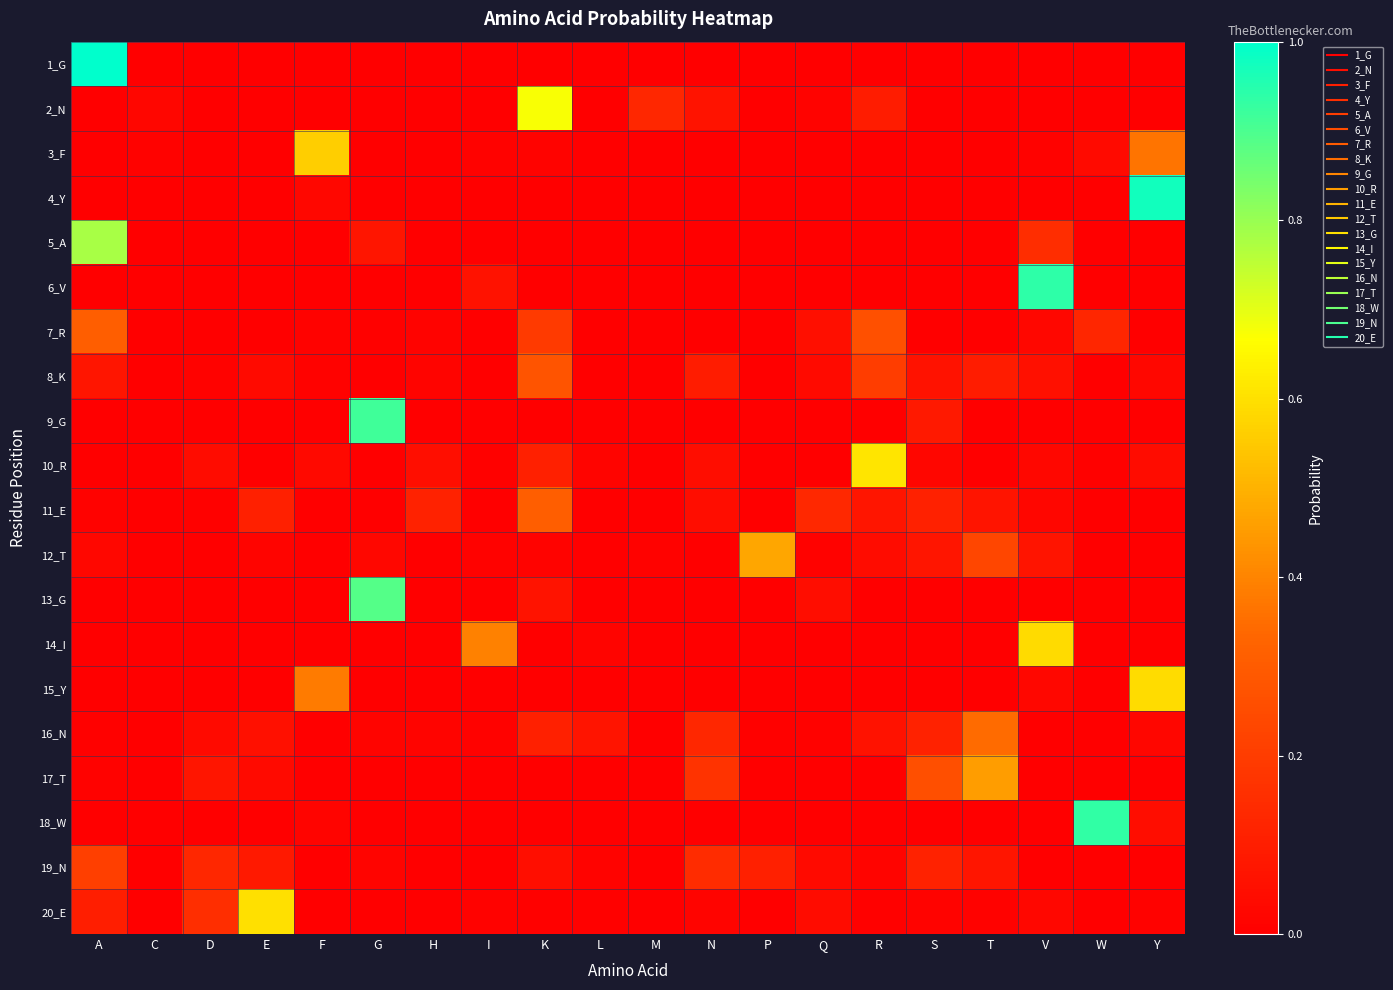

Reading left to right, transcribe all the data shown in this chart.

1_G: A=1.0	C=0.0	D=0.0	E=0.0	F=0.0	G=0.0	H=0.0	I=0.0	K=0.0	L=0.0	M=0.0	N=0.0	P=0.0	Q=0.0	R=0.0	S=0.0	T=0.0	V=0.0	W=0.0	Y=0.0
2_N: A=0.0	C=0.0	D=0.0	E=0.0	F=0.0	G=0.0	H=0.0	I=0.0	K=0.7	L=0.0	M=0.1	N=0.1	P=0.0	Q=0.0	R=0.1	S=0.0	T=0.0	V=0.0	W=0.0	Y=0.0
3_F: A=0.0	C=0.0	D=0.0	E=0.0	F=0.6	G=0.0	H=0.0	I=0.0	K=0.0	L=0.0	M=0.0	N=0.0	P=0.0	Q=0.0	R=0.0	S=0.0	T=0.0	V=0.0	W=0.0	Y=0.4
4_Y: A=0.0	C=0.0	D=0.0	E=0.0	F=0.0	G=0.0	H=0.0	I=0.0	K=0.0	L=0.0	M=0.0	N=0.0	P=0.0	Q=0.0	R=0.0	S=0.0	T=0.0	V=0.0	W=0.0	Y=1.0
5_A: A=0.8	C=0.0	D=0.0	E=0.0	F=0.0	G=0.1	H=0.0	I=0.0	K=0.0	L=0.0	M=0.0	N=0.0	P=0.0	Q=0.0	R=0.0	S=0.0	T=0.0	V=0.1	W=0.0	Y=0.0
6_V: A=0.0	C=0.0	D=0.0	E=0.0	F=0.0	G=0.0	H=0.0	I=0.1	K=0.0	L=0.0	M=0.0	N=0.0	P=0.0	Q=0.0	R=0.0	S=0.0	T=0.0	V=0.9	W=0.0	Y=0.0
7_R: A=0.3	C=0.0	D=0.0	E=0.0	F=0.0	G=0.0	H=0.0	I=0.0	K=0.2	L=0.0	M=0.0	N=0.0	P=0.0	Q=0.1	R=0.3	S=0.0	T=0.0	V=0.0	W=0.1	Y=0.0
8_K: A=0.1	C=0.0	D=0.0	E=0.0	F=0.0	G=0.0	H=0.0	I=0.0	K=0.3	L=0.0	M=0.0	N=0.1	P=0.0	Q=0.0	R=0.2	S=0.1	T=0.1	V=0.1	W=0.0	Y=0.0
9_G: A=0.0	C=0.0	D=0.0	E=0.0	F=0.0	G=0.9	H=0.0	I=0.0	K=0.0	L=0.0	M=0.0	N=0.0	P=0.0	Q=0.0	R=0.0	S=0.1	T=0.0	V=0.0	W=0.0	Y=0.0
10_R: A=0.0	C=0.0	D=0.0	E=0.0	F=0.0	G=0.0	H=0.0	I=0.0	K=0.1	L=0.0	M=0.0	N=0.0	P=0.0	Q=0.0	R=0.6	S=0.0	T=0.0	V=0.0	W=0.0	Y=0.0
11_E: A=0.0	C=0.0	D=0.0	E=0.1	F=0.0	G=0.0	H=0.1	I=0.0	K=0.3	L=0.0	M=0.0	N=0.0	P=0.0	Q=0.1	R=0.1	S=0.1	T=0.1	V=0.0	W=0.0	Y=0.0
12_T: A=0.0	C=0.0	D=0.0	E=0.0	F=0.0	G=0.0	H=0.0	I=0.0	K=0.0	L=0.0	M=0.0	N=0.0	P=0.5	Q=0.0	R=0.0	S=0.1	T=0.2	V=0.1	W=0.0	Y=0.0
13_G: A=0.0	C=0.0	D=0.0	E=0.0	F=0.0	G=0.9	H=0.0	I=0.0	K=0.1	L=0.0	M=0.0	N=0.0	P=0.0	Q=0.0	R=0.0	S=0.0	T=0.0	V=0.0	W=0.0	Y=0.0
14_I: A=0.0	C=0.0	D=0.0	E=0.0	F=0.0	G=0.0	H=0.0	I=0.4	K=0.0	L=0.0	M=0.0	N=0.0	P=0.0	Q=0.0	R=0.0	S=0.0	T=0.0	V=0.6	W=0.0	Y=0.0
15_Y: A=0.0	C=0.0	D=0.0	E=0.0	F=0.4	G=0.0	H=0.0	I=0.0	K=0.0	L=0.0	M=0.0	N=0.0	P=0.0	Q=0.0	R=0.0	S=0.0	T=0.0	V=0.0	W=0.0	Y=0.6
16_N: A=0.0	C=0.0	D=0.0	E=0.1	F=0.0	G=0.0	H=0.0	I=0.0	K=0.1	L=0.1	M=0.0	N=0.1	P=0.0	Q=0.0	R=0.1	S=0.1	T=0.3	V=0.0	W=0.0	Y=0.0
17_T: A=0.0	C=0.0	D=0.1	E=0.0	F=0.0	G=0.0	H=0.0	I=0.0	K=0.0	L=0.0	M=0.0	N=0.2	P=0.0	Q=0.0	R=0.0	S=0.3	T=0.5	V=0.0	W=0.0	Y=0.0
18_W: A=0.0	C=0.0	D=0.0	E=0.0	F=0.0	G=0.0	H=0.0	I=0.0	K=0.0	L=0.0	M=0.0	N=0.0	P=0.0	Q=0.0	R=0.0	S=0.0	T=0.0	V=0.0	W=0.9	Y=0.0
19_N: A=0.2	C=0.0	D=0.1	E=0.1	F=0.0	G=0.0	H=0.0	I=0.0	K=0.1	L=0.0	M=0.0	N=0.1	P=0.1	Q=0.0	R=0.0	S=0.1	T=0.1	V=0.0	W=0.0	Y=0.0
20_E: A=0.1	C=0.0	D=0.2	E=0.6	F=0.0	G=0.0	H=0.0	I=0.0	K=0.0	L=0.0	M=0.0	N=0.0	P=0.0	Q=0.0	R=0.0	S=0.0	T=0.0	V=0.0	W=0.0	Y=0.0